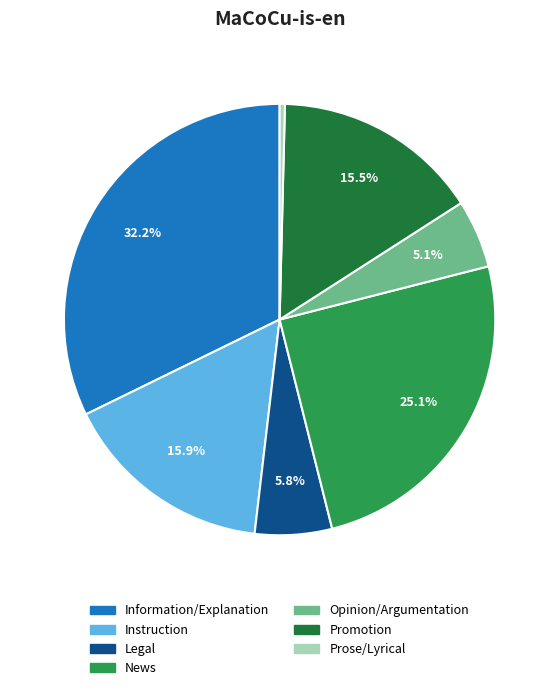

How many segments does this pie chart have?

7